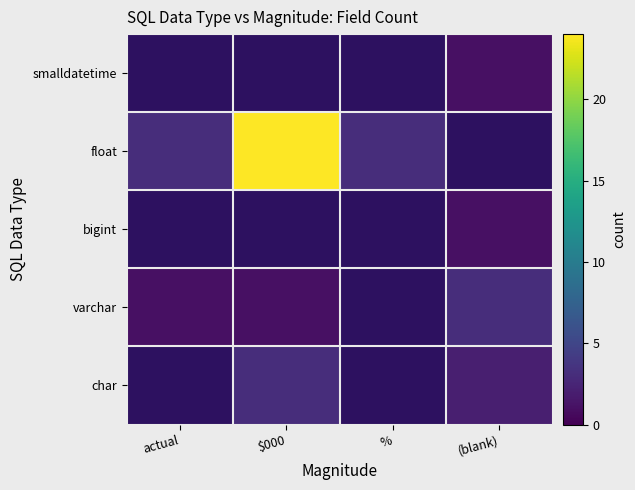

At which category is the sum across all series the highest?

$000